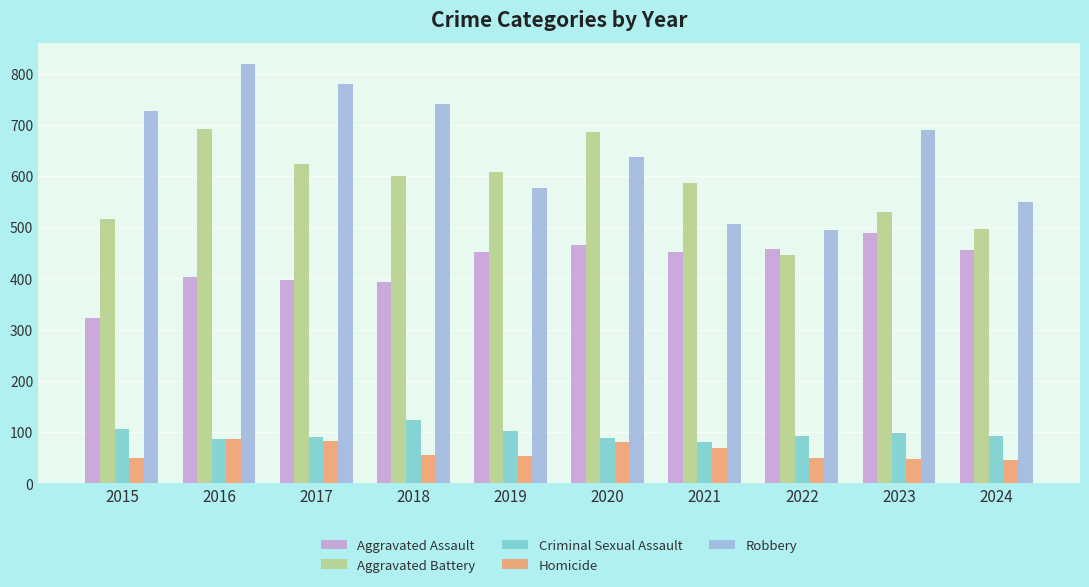

What is the approximate value of Aggravated Battery at 2021?

587